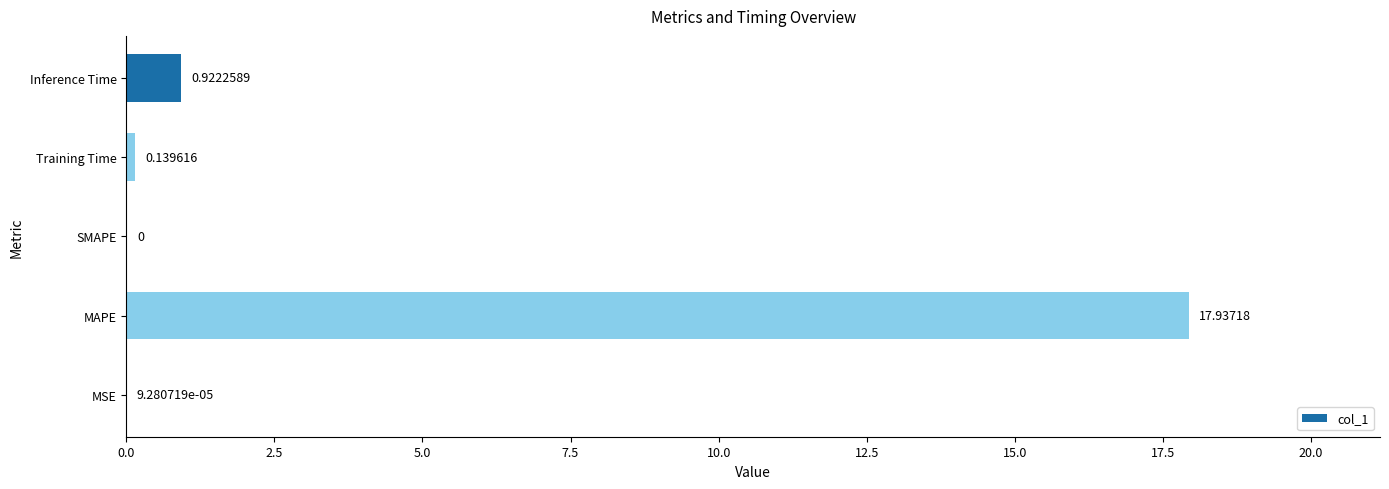

Which category has the highest value across all series?

MAPE